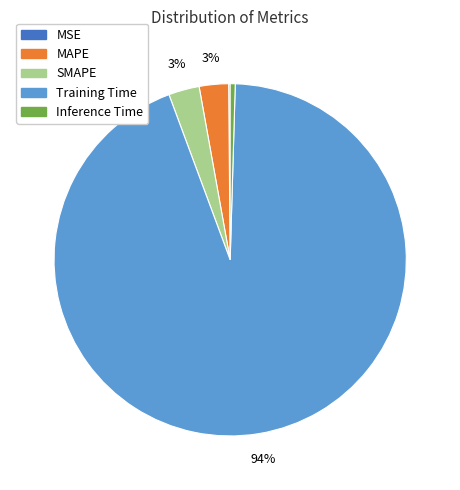

Do SMAPE and MAPE together represent more than half of the pie?

No